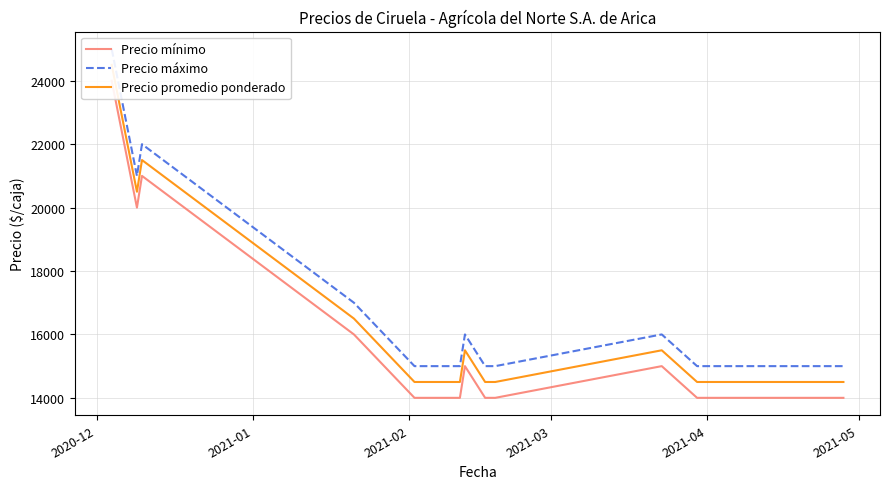

What is the smallest value displayed?

14000